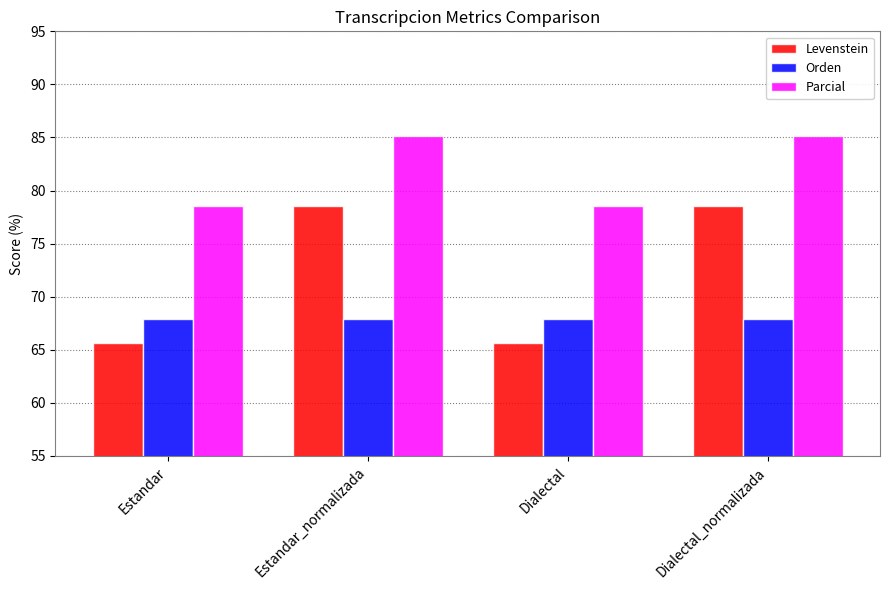

List the series in order of their overall mean, highest first.

Parcial, Levenstein, Orden